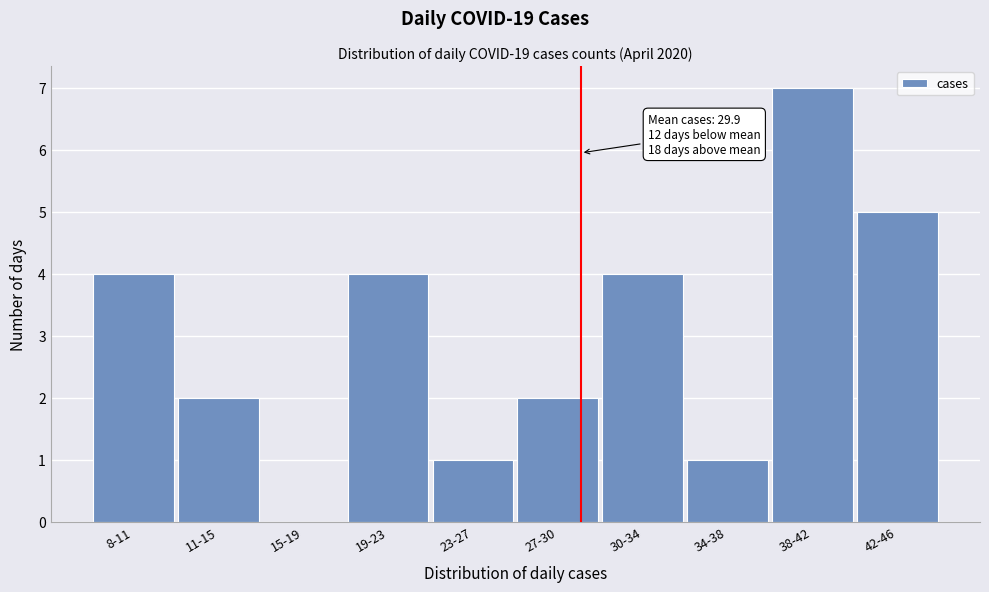

Reading right to left, transcribe all the data shown in this chart.

42-46=5	38-42=7	34-38=1	30-34=4	27-30=2	23-27=1	19-23=4	15-19=0	11-15=2	8-11=4